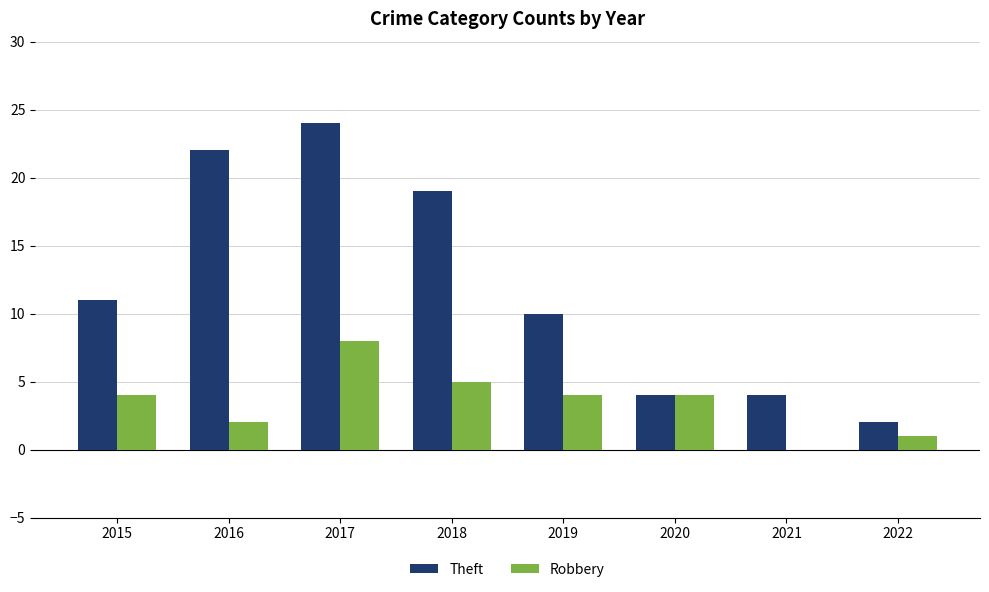

The Robbery series shows 2 at 2016. True or false?

True